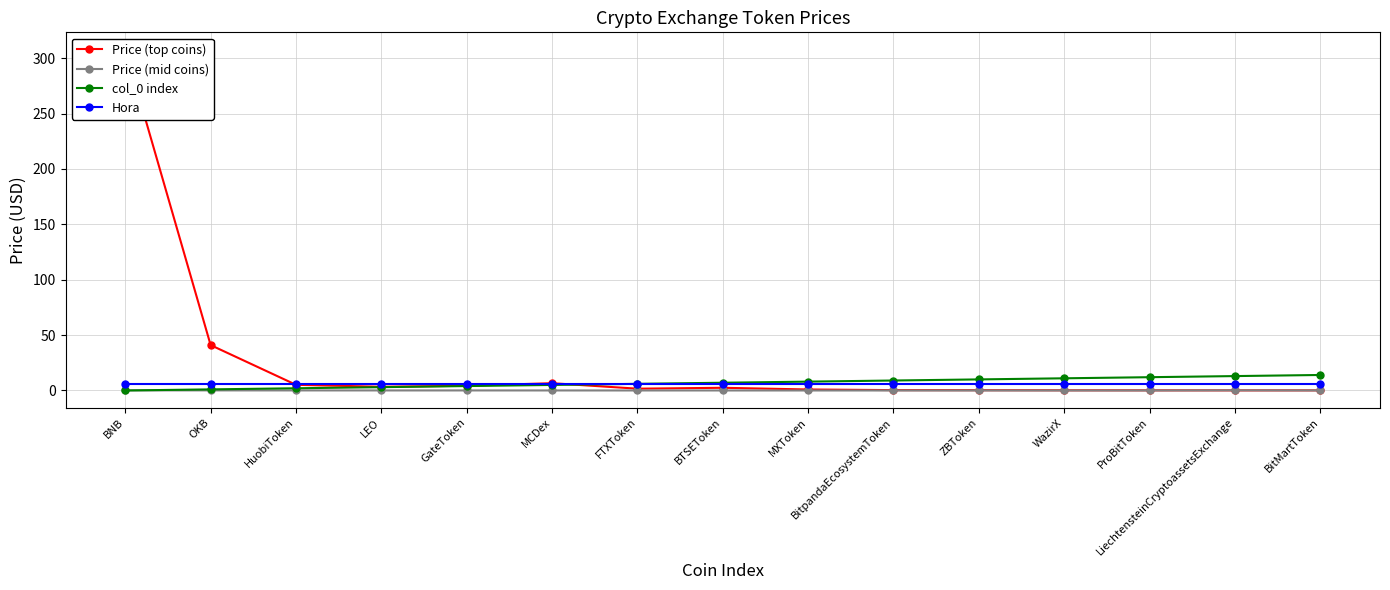

At which label is Price (top coins) closest to 154?

OKB